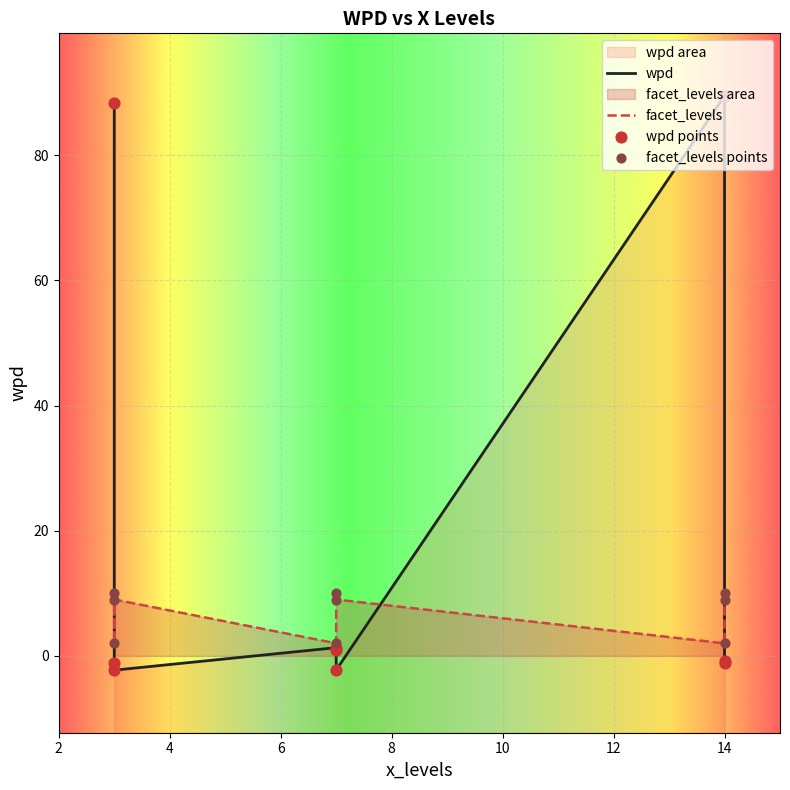

At how many categories does at least one series exceed 25?

2